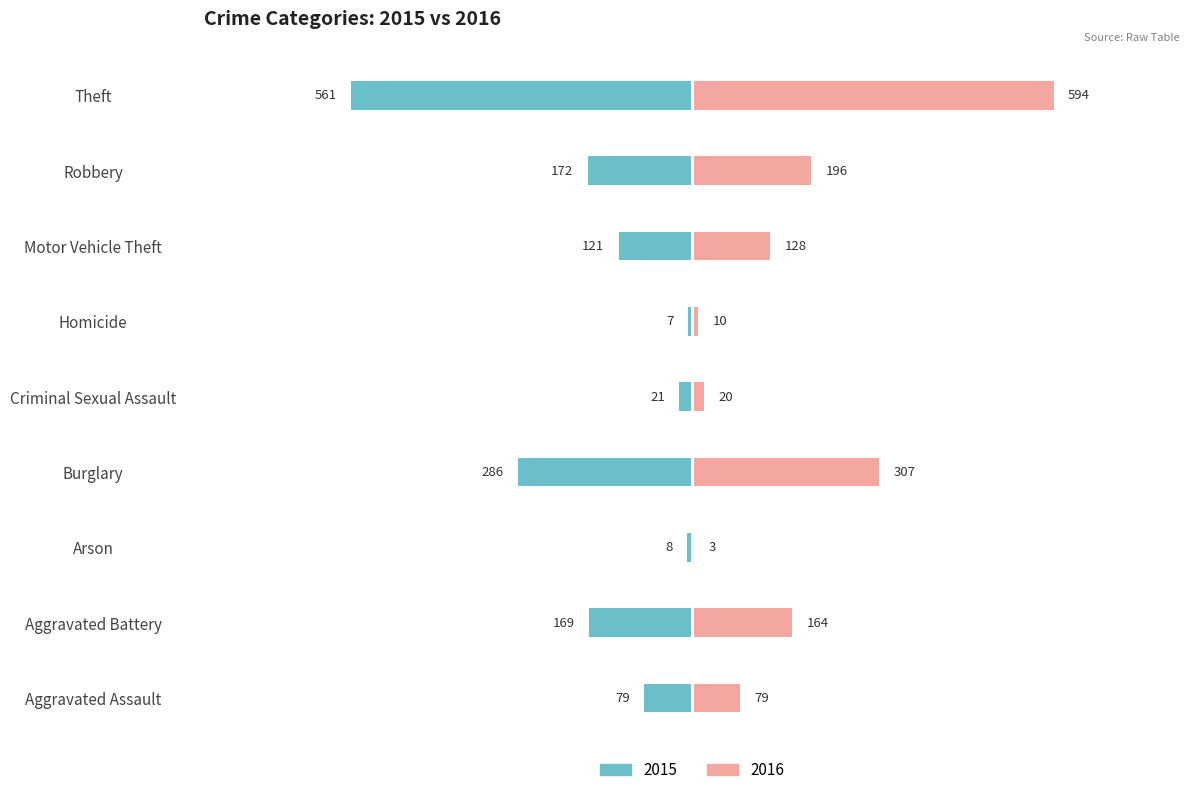

What position from the left is Motor Vehicle Theft?

7